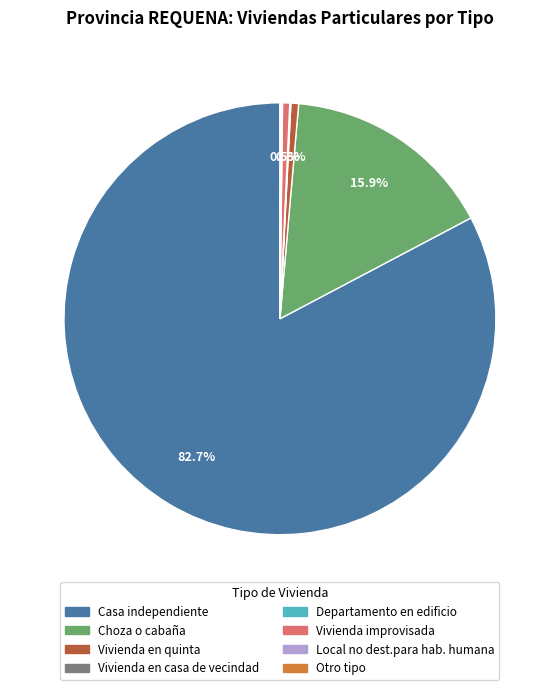

Which category has the biggest portion of the pie?

Casa independiente